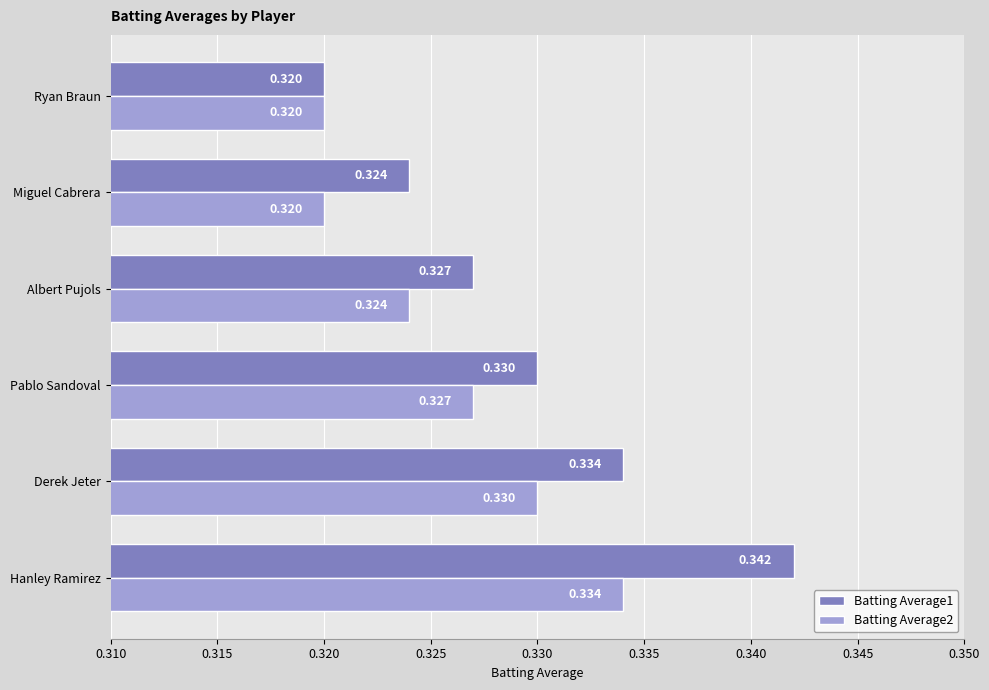

Which category has the highest value in the Batting Average1 series?

Hanley Ramirez